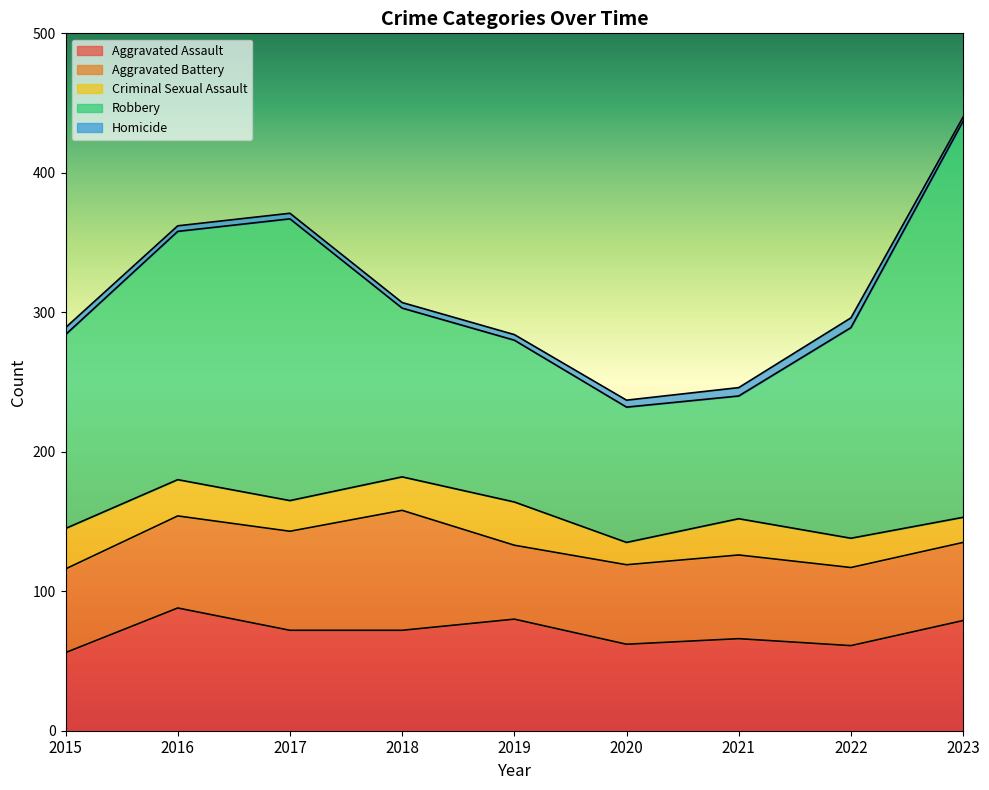

How many interior local peaks does the Aggravated Assault series have?

3